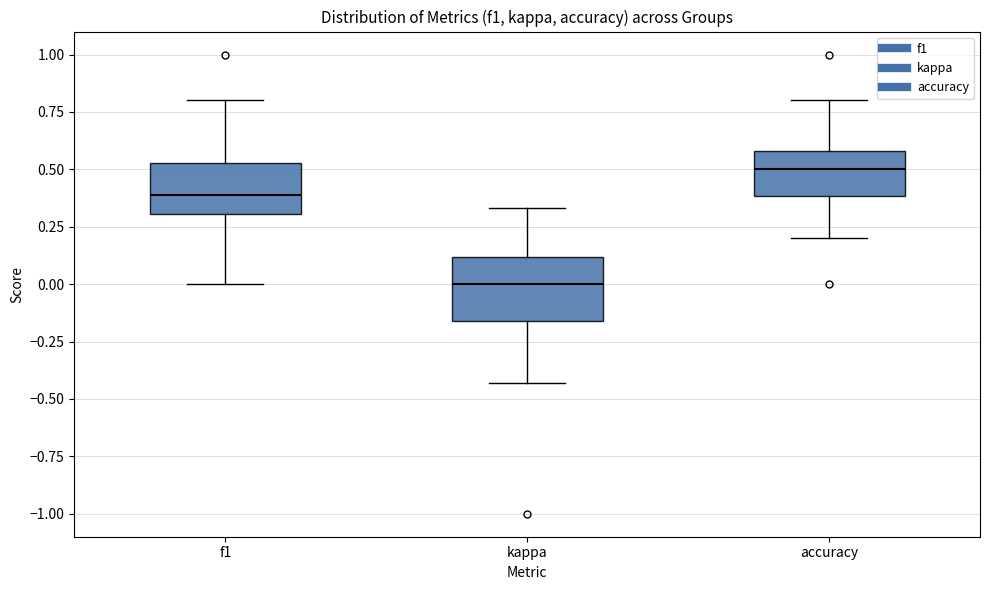

Reading left to right, transcribe this box plot: for each box, give where its median line is, the range the box spans, and where its two whiskers end, as read against the y-axis. The values are not printed on the chart, so give them approximately, as read against the axis.

f1: median 0.40, box 0.30 to 0.55, whiskers 0.00 to 0.80
kappa: median 0.00, box -0.15 to 0.10, whiskers -0.45 to 0.35
accuracy: median 0.50, box 0.40 to 0.60, whiskers 0.20 to 0.80